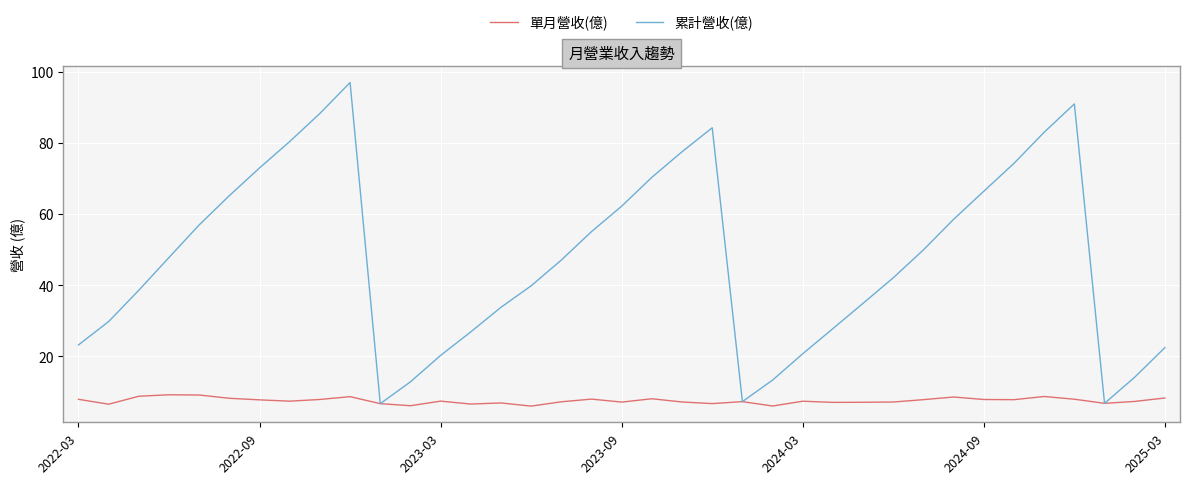

Rank the series by their maximum value, from highest to lowest.

累計營收(億), 單月營收(億)